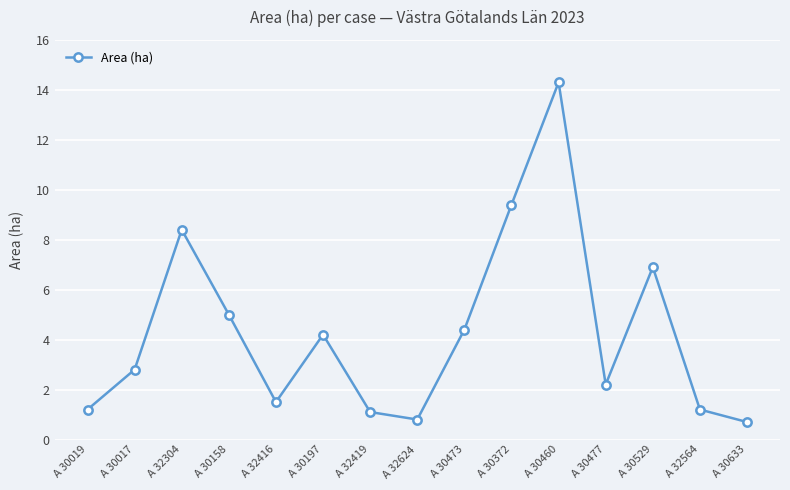

Which label corresponds to the largest value in the chart?

A 30460